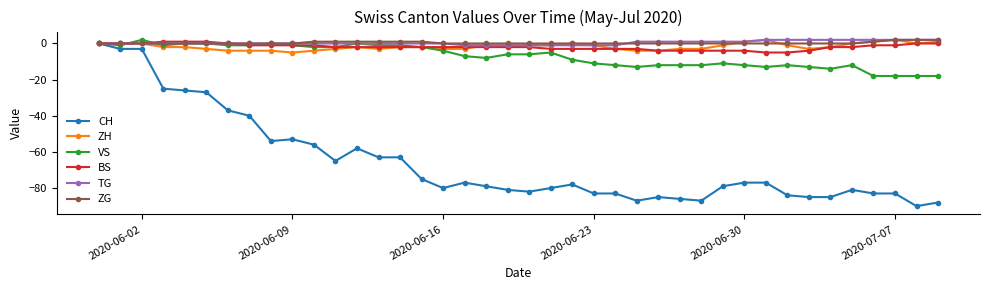

What is the difference between the second highest and second lowest values in the CH series?

85